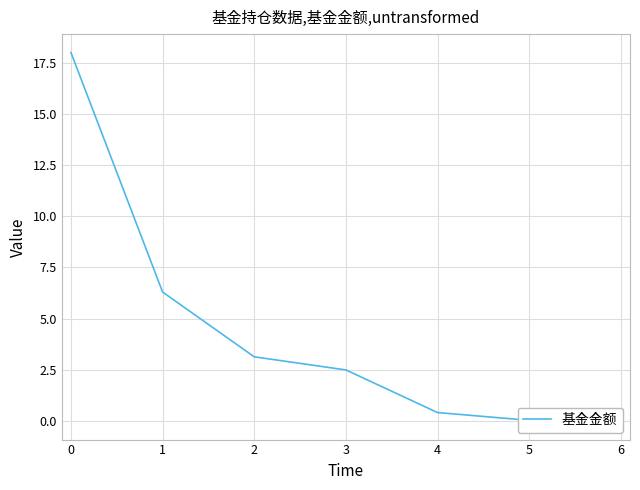

What is the difference between the maximum and minimum values?

18.0